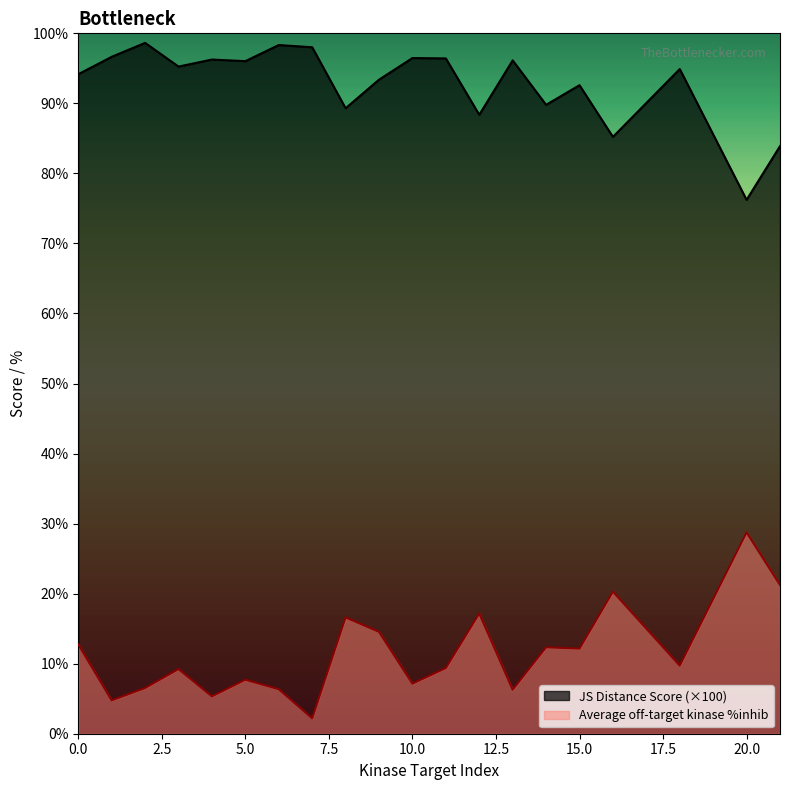

Does the chart have visible grid lines?

No